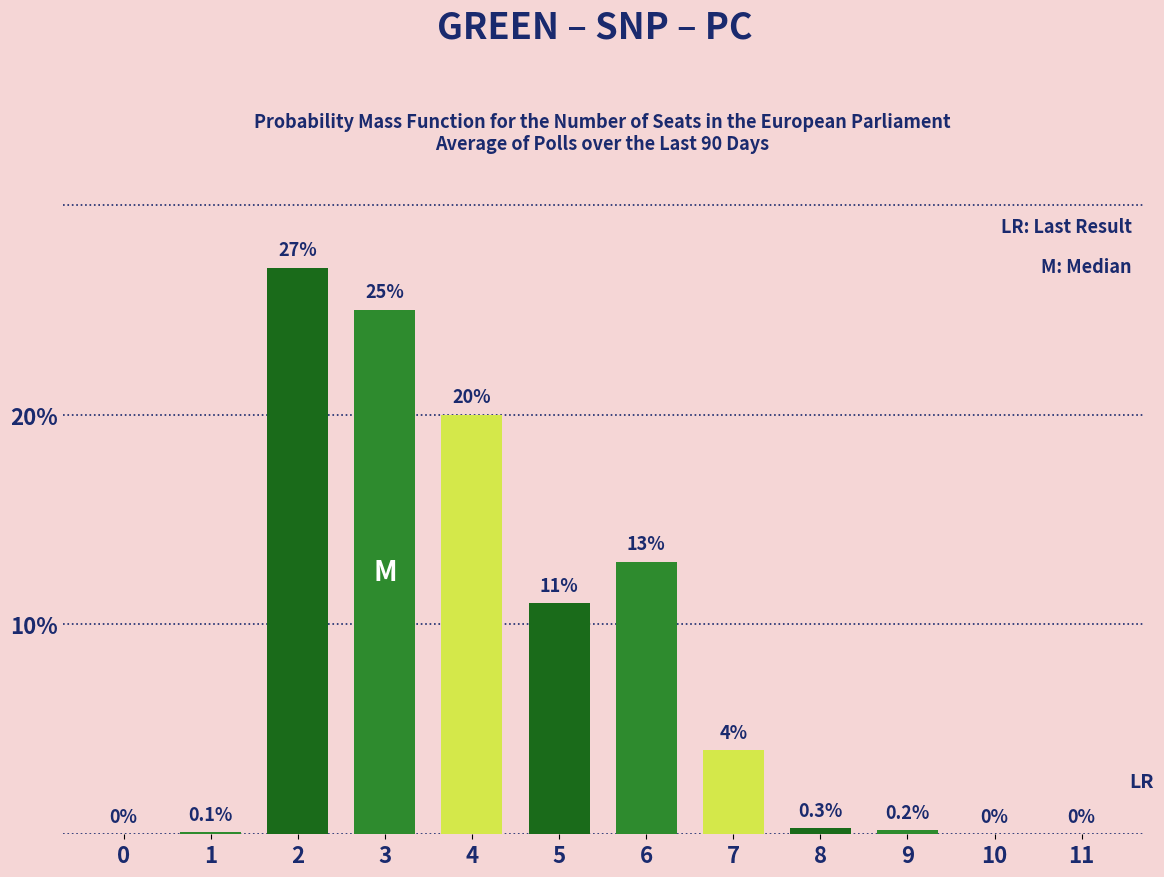

Reading left to right, extract all data points from this chart.

0=0.0	1=0.1	2=27.0	3=25.0	4=20.0	5=11.0	6=13.0	7=4.0	8=0.3	9=0.2	10=0.0	11=0.0